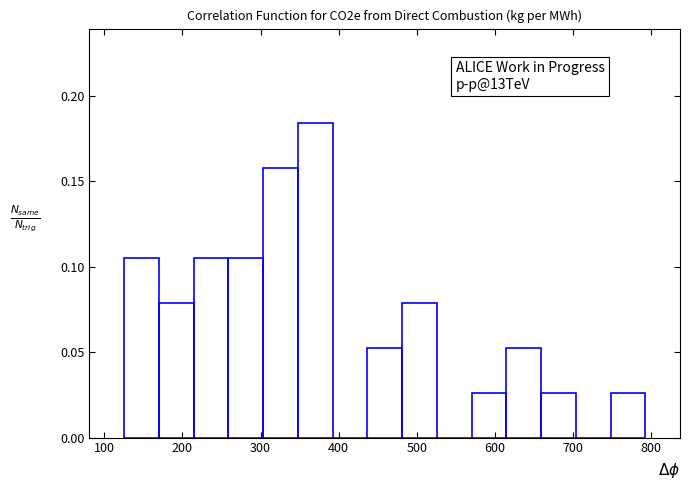

Which range on the x-axis has the tallest bar?

350 to 390